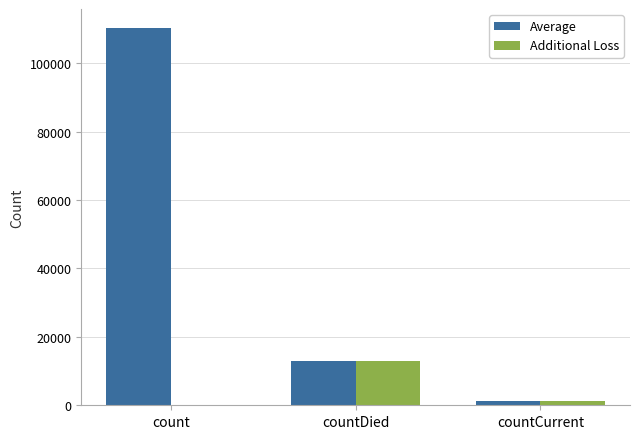

How many data points does each series have?

3